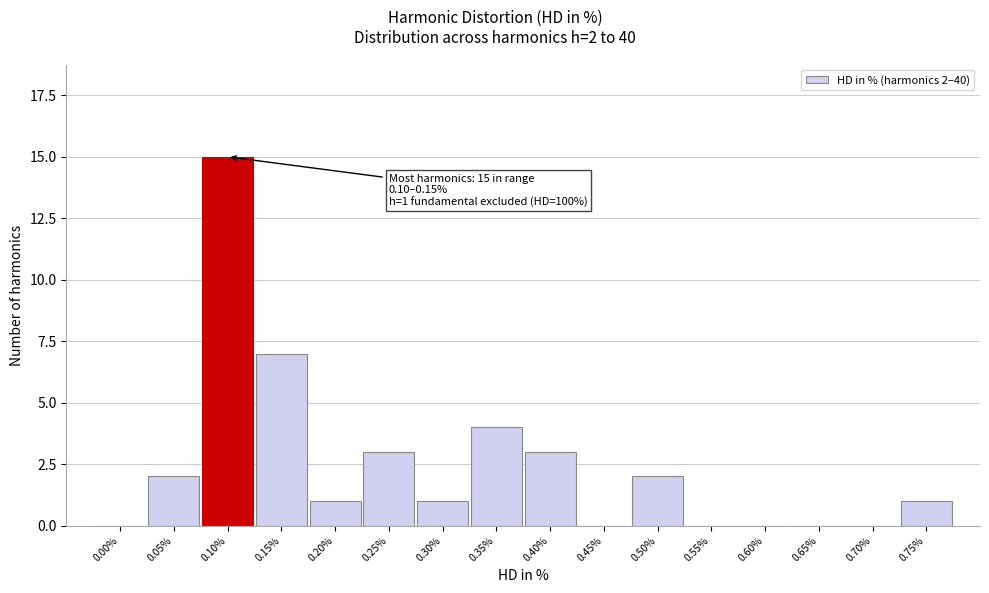

Reading right to left, transcribe all the data shown in this chart.

0.75%=1	0.70%=0	0.65%=0	0.60%=0	0.55%=0	0.50%=2	0.45%=0	0.40%=3	0.35%=4	0.30%=1	0.25%=3	0.20%=1	0.15%=7	0.10%=15	0.05%=2	0.00%=0